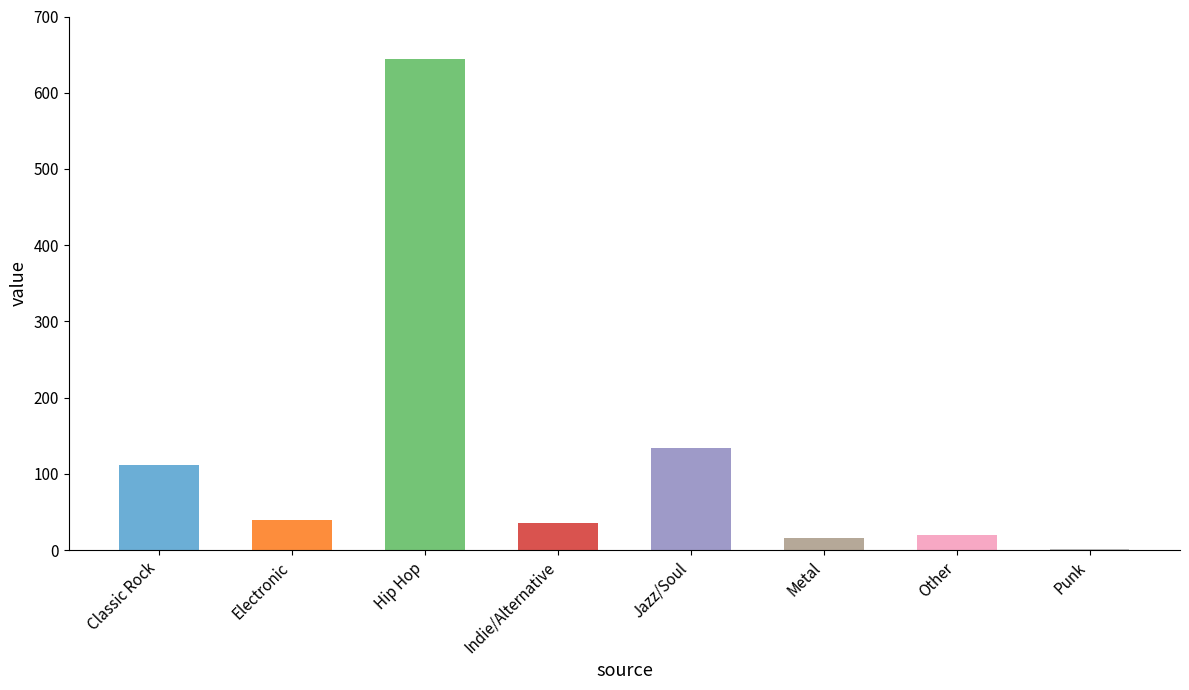

What is the sum of the values at Indie/Alternative and Metal?

52